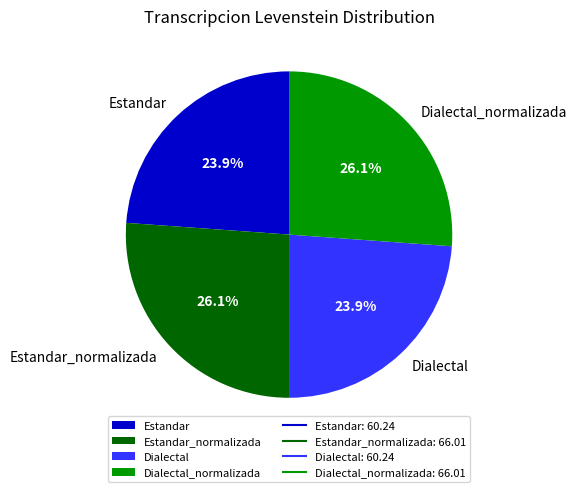

The Dialectal slice represents 24% of the pie. True or false?

True